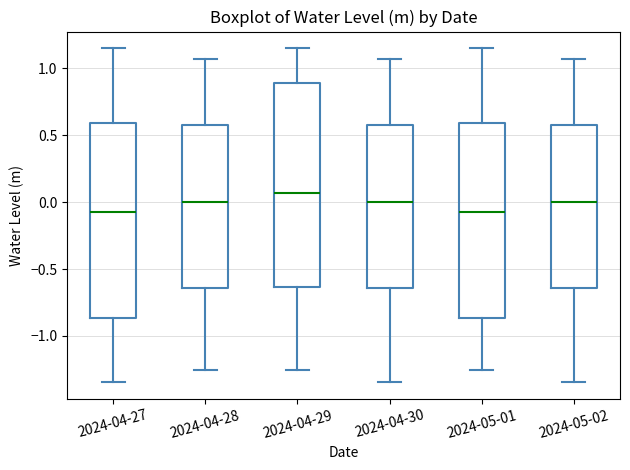

Which box is the tallest, from its lower edge to its upper edge?

2024-04-29